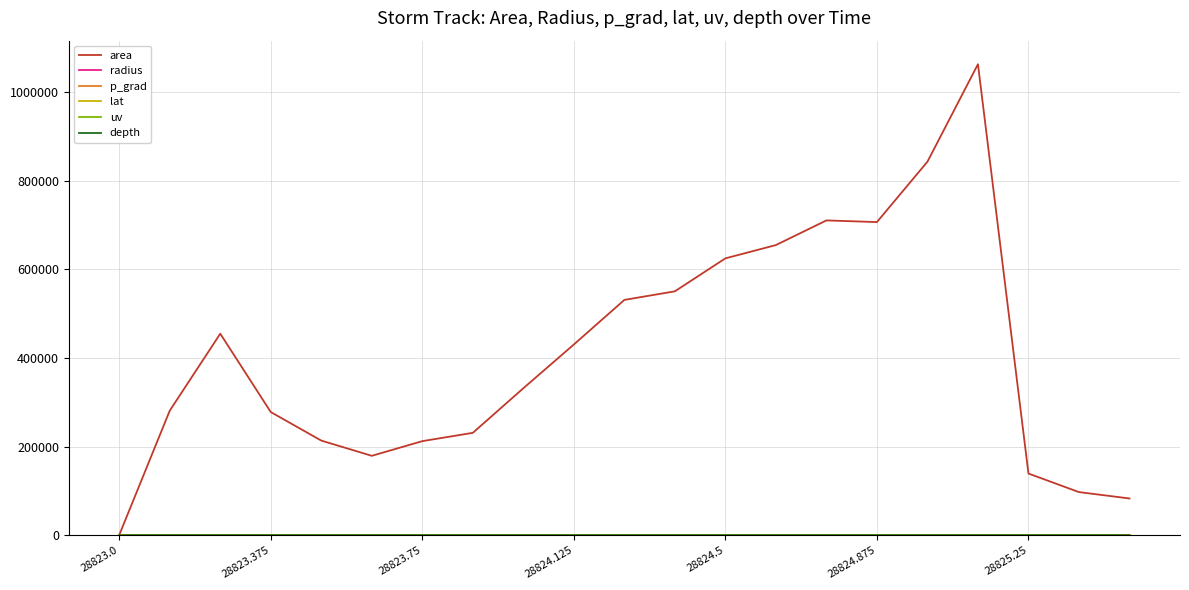

Which series has the largest range (max minus min)?

area